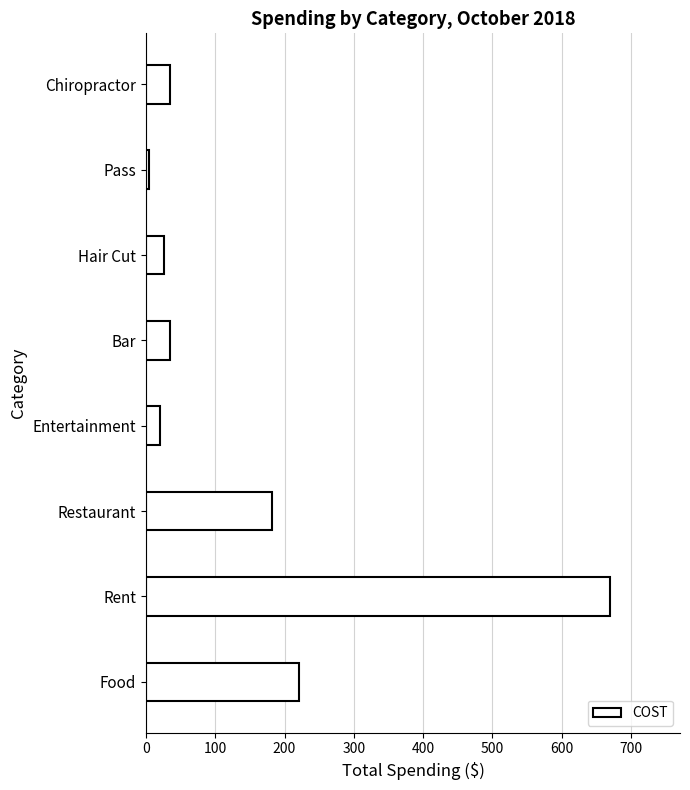

What is the change in value from Restaurant to Bar?

-148.1